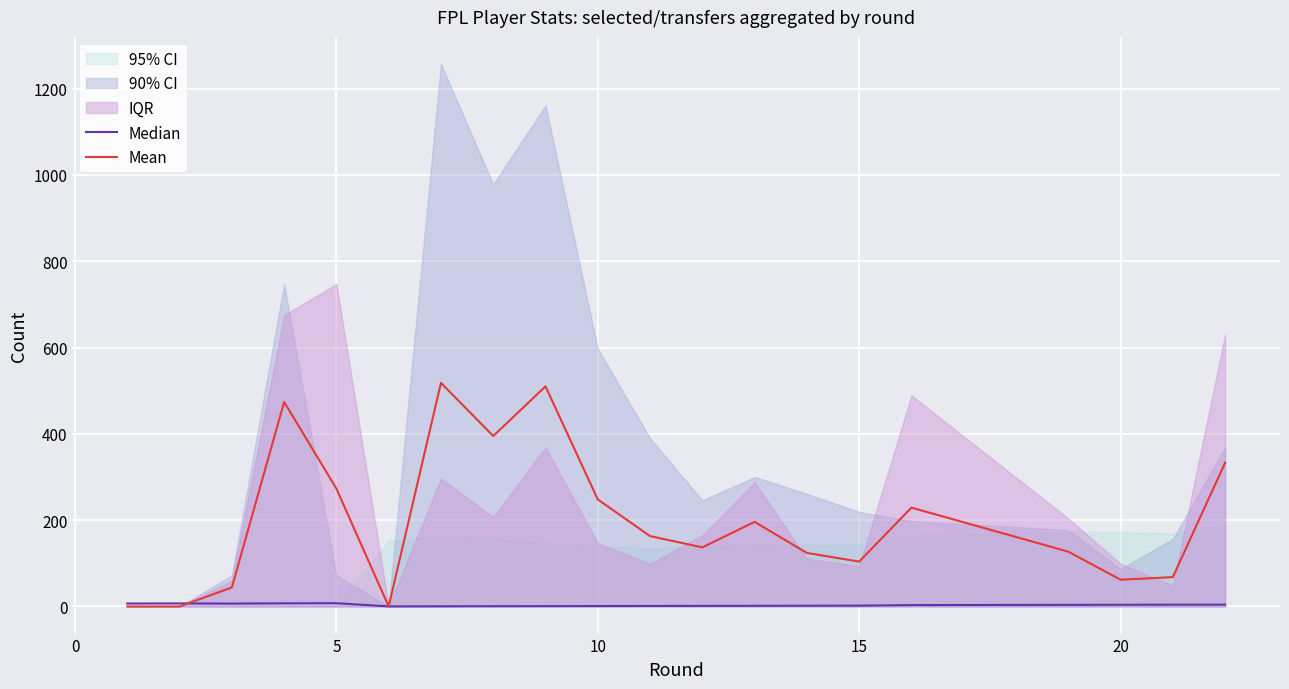

Is the value of Mean at 7 greater than the value of Median at 10?

Yes